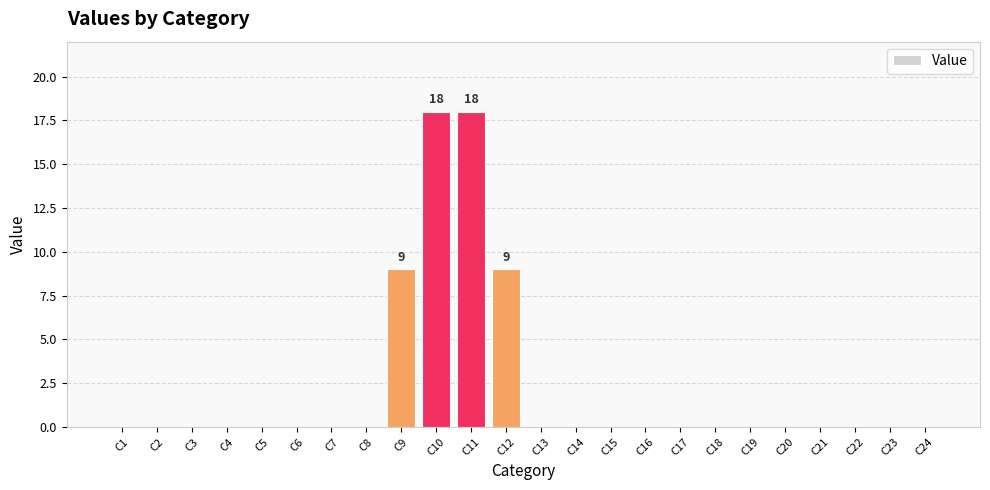

What is the average value?

2